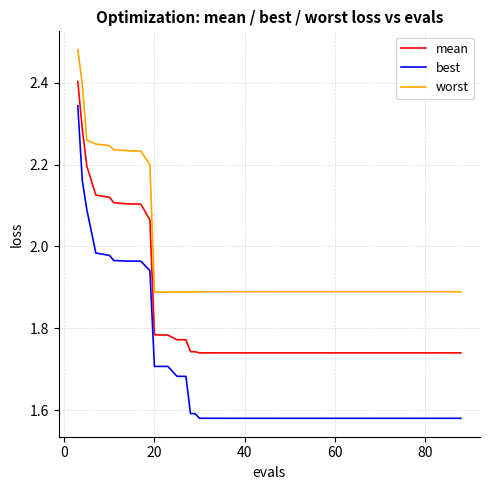

List the series in order of their overall mean, lowest first.

best, mean, worst